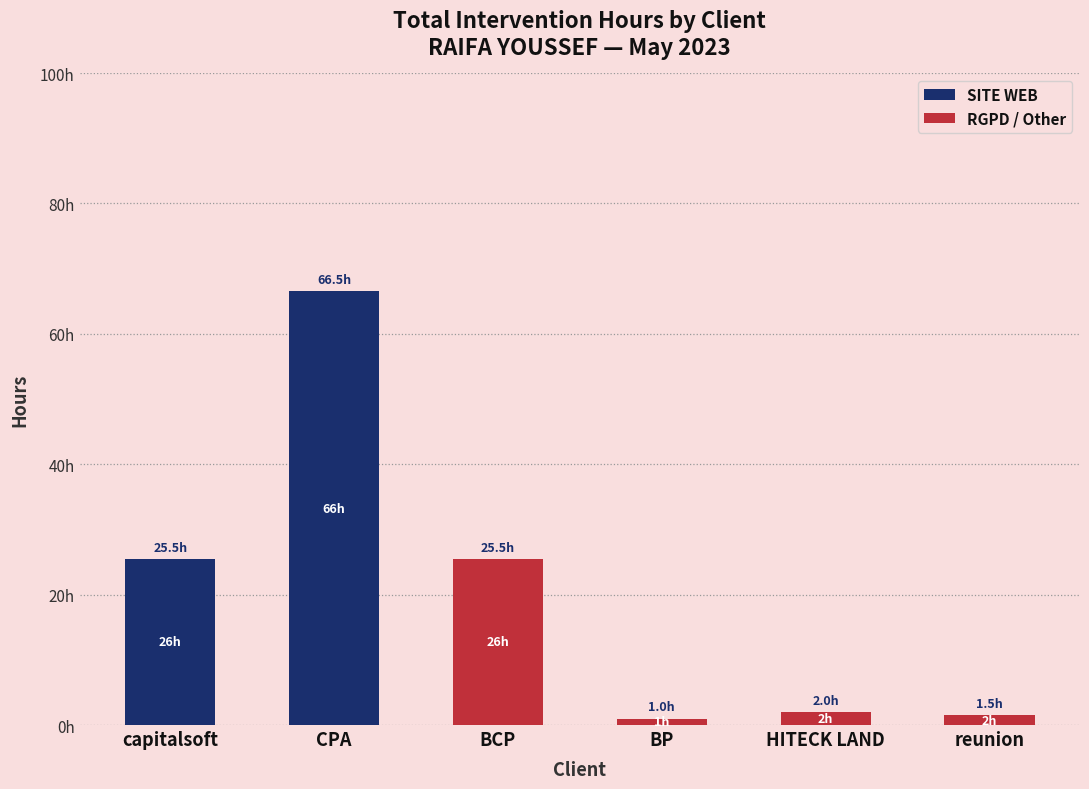

What is the sum of all SITE WEB values?

92.0